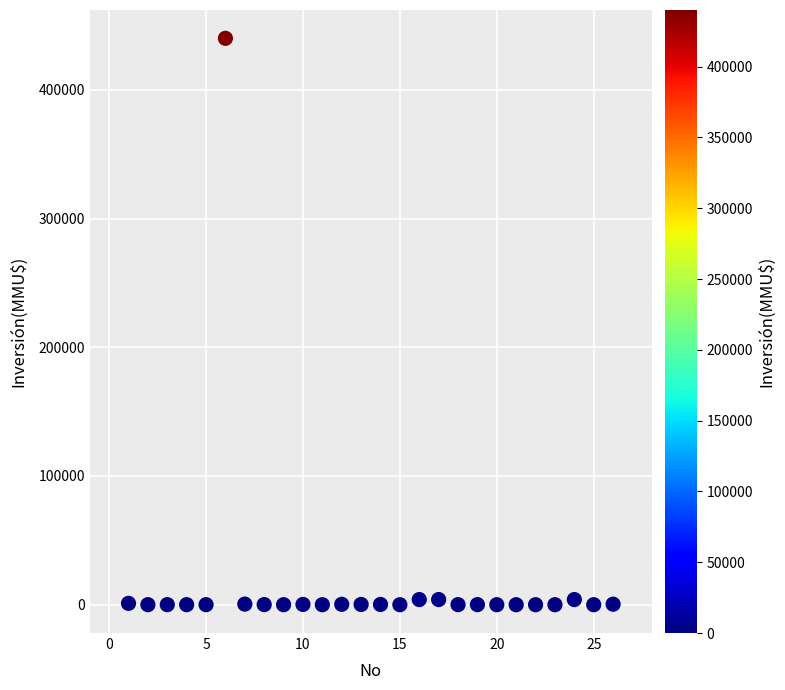

What is the range of Y values (max minus min)?

440000